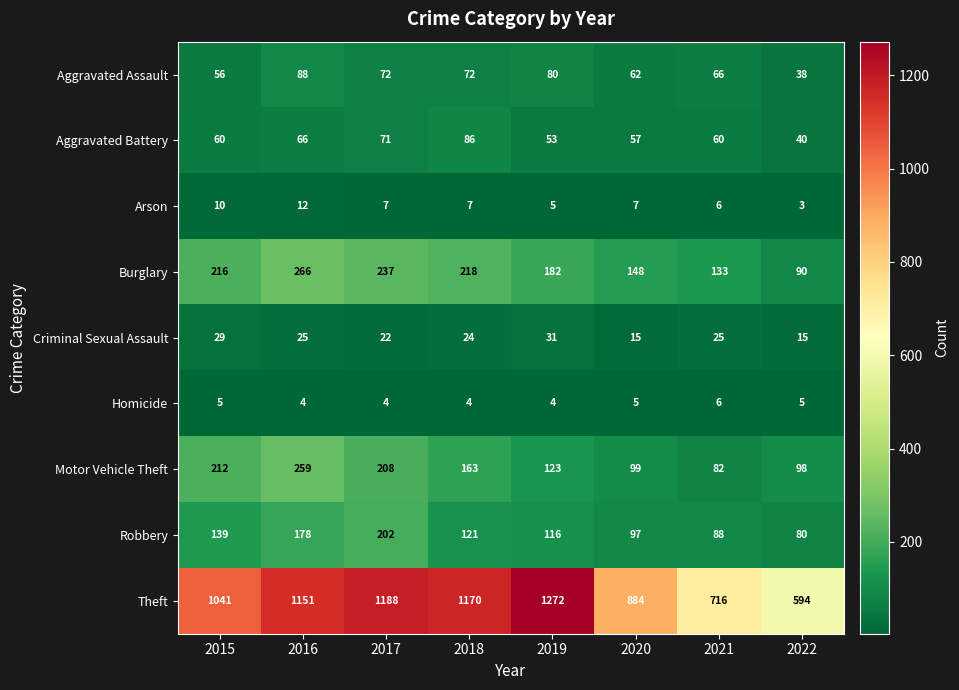

What is the total value across all series at 2016?

2049